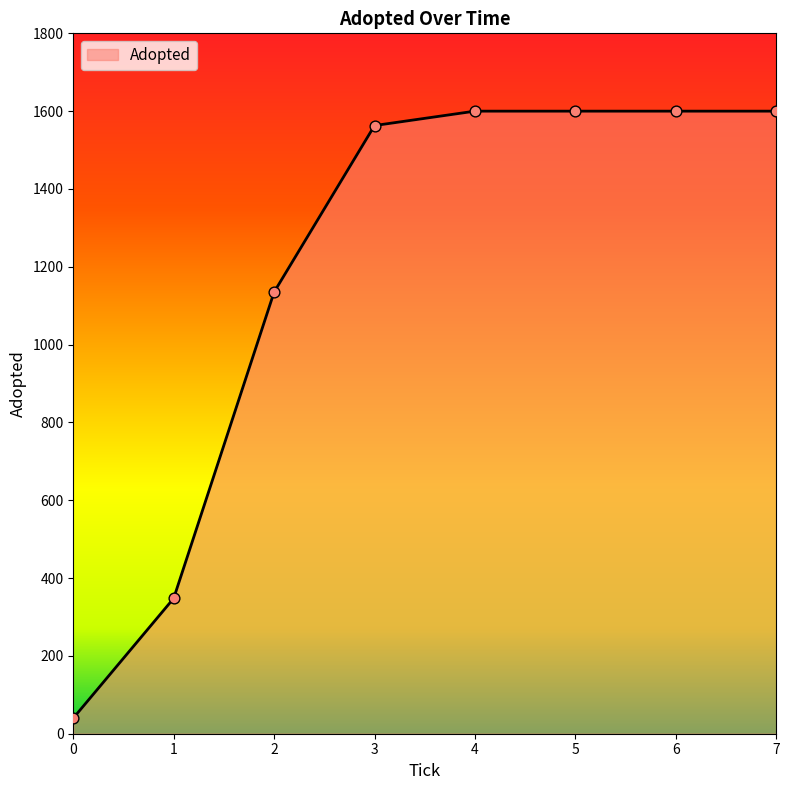

What is the ratio of the value at 2 to the value at 0?

28.4